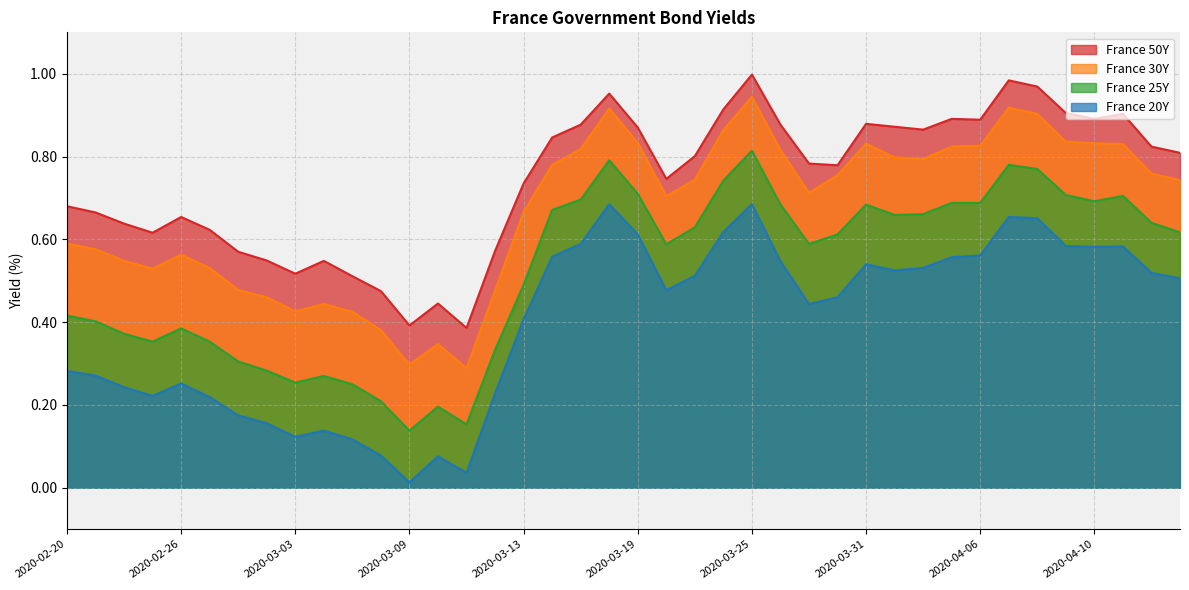

True or false: France 30Y and France 50Y cross at least once.

False